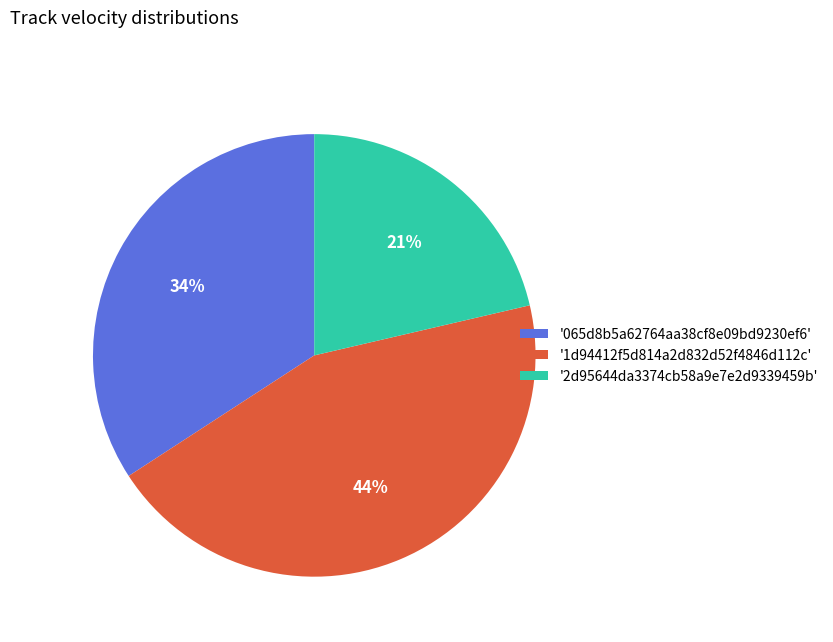

Is it true that '2d95644da3374cb58a9e7e2d9339459b' is 27% of the pie?

False